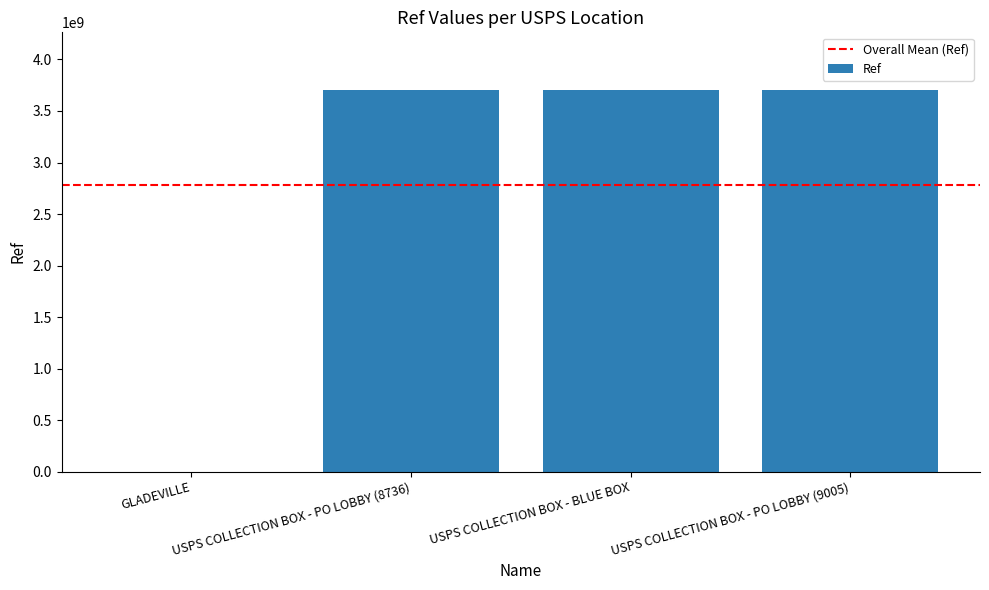

What is the sum of all values?

11122664841